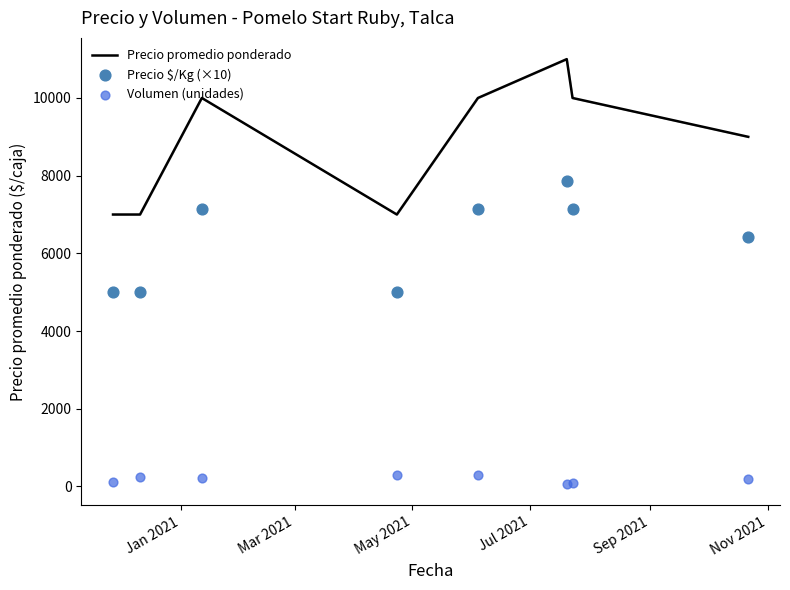

What are all the series names shown in the legend?

Precio promedio ponderado, Precio $/Kg (×10), Volumen (unidades)